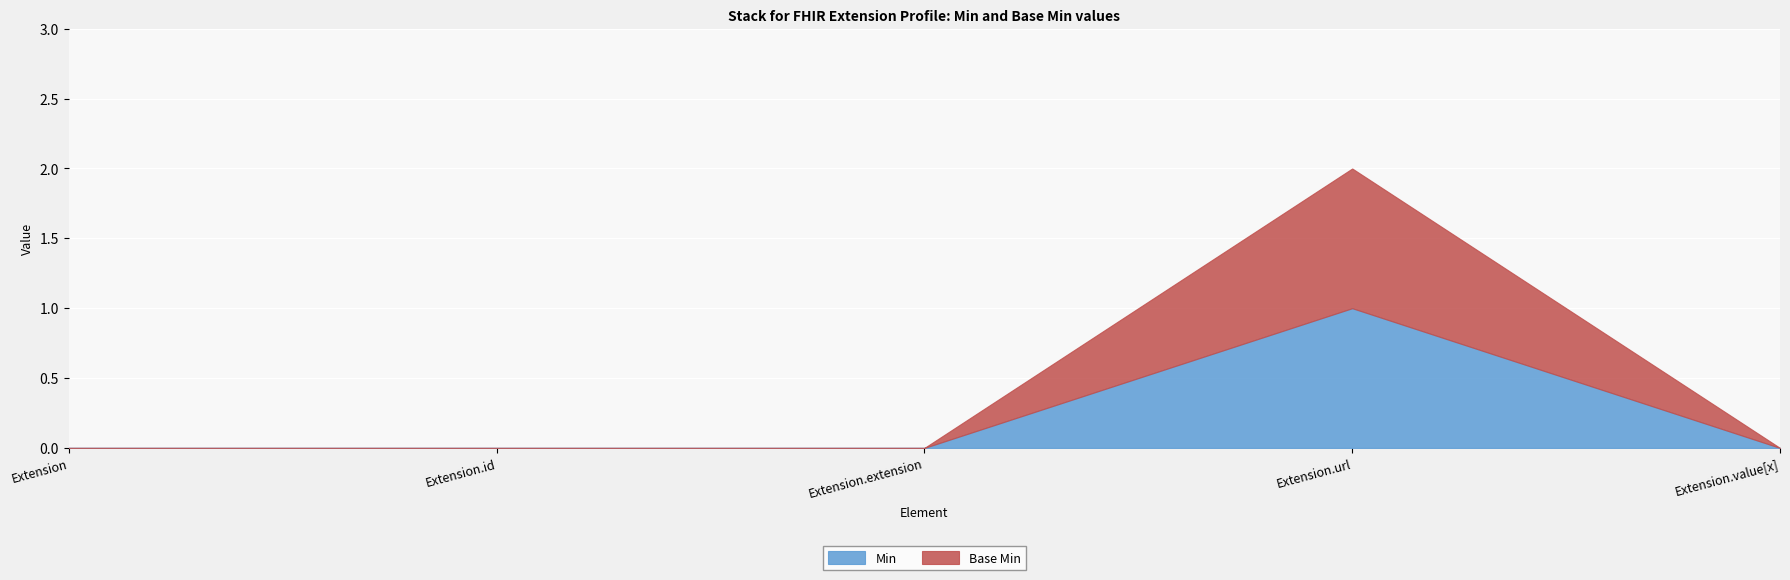

True or false: Base Min and Min intersect in this chart.

False